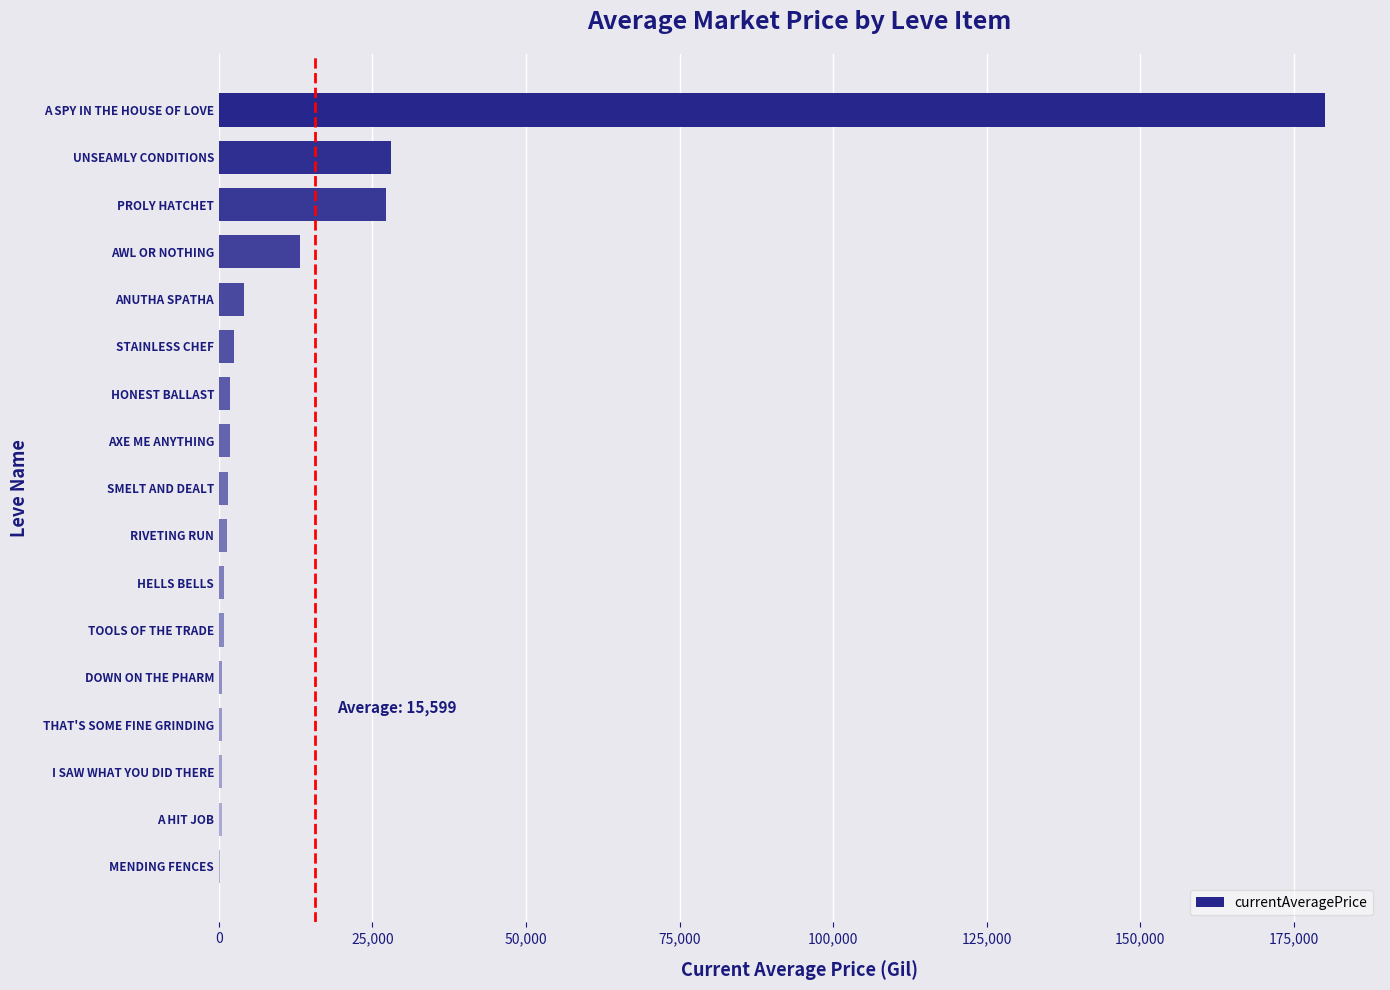

Are the bars horizontal?

Yes